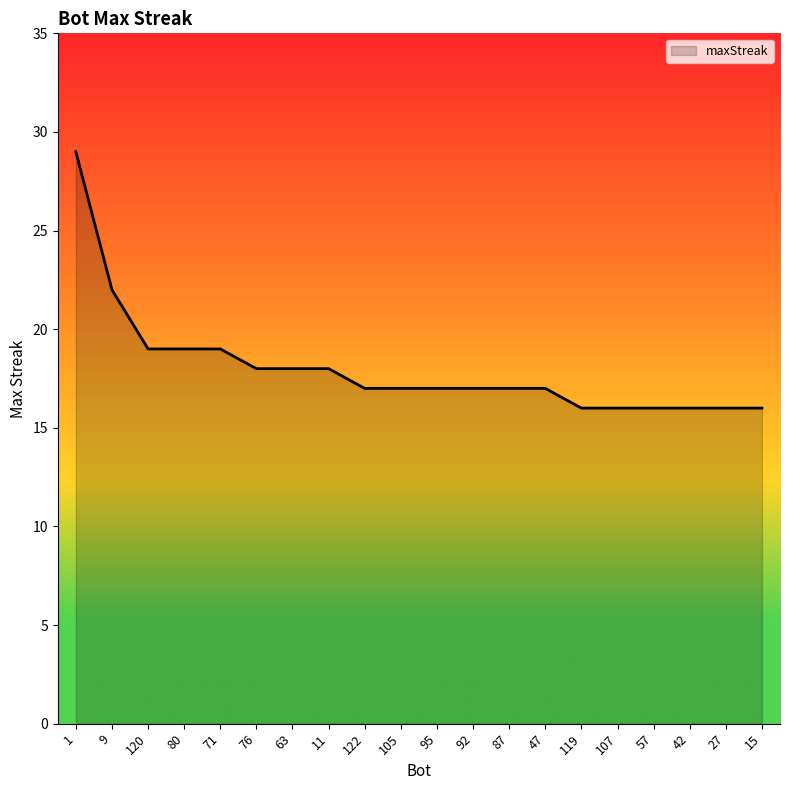

The chart shows a value of 19 at 120. True or false?

True